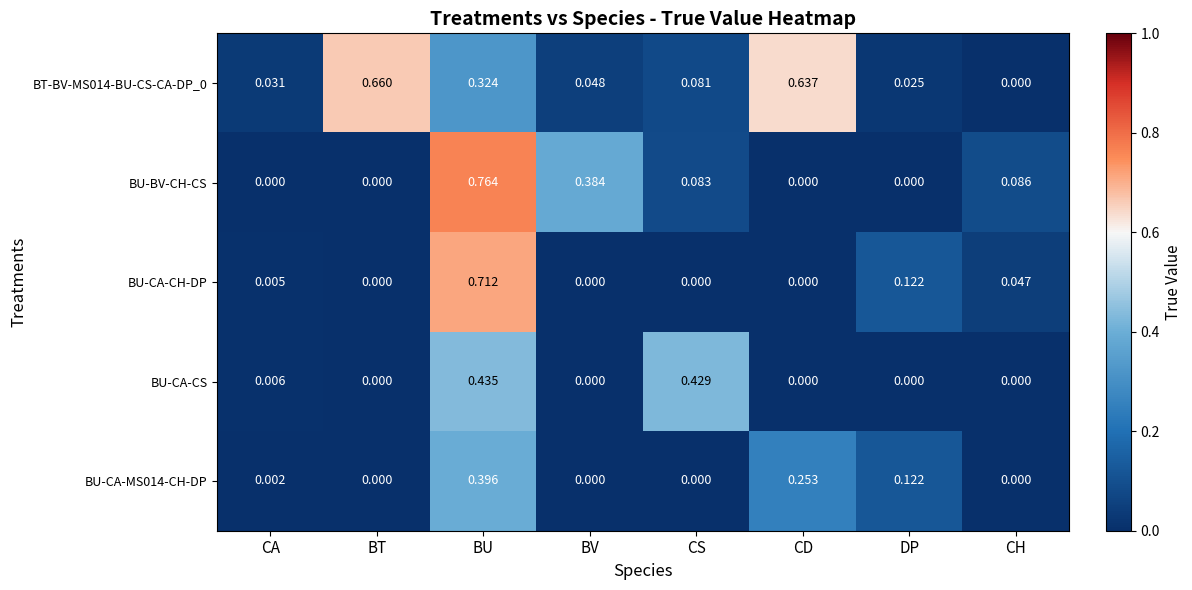

Which series has the largest range (max minus min)?

BU-BV-CH-CS